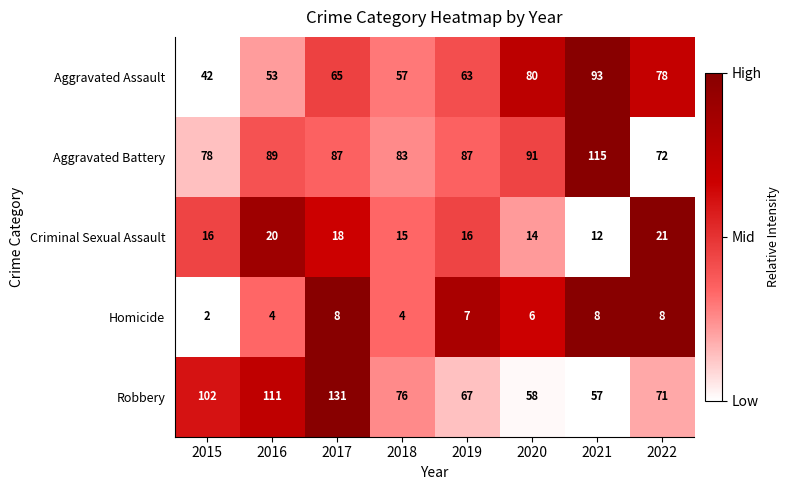

What is the difference between the Aggravated Assault values at 2018 and 2015?

15